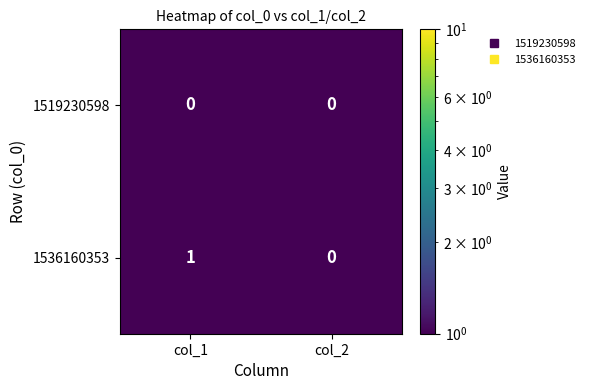

Which category has the highest value in the 1536160353 series?

col_1